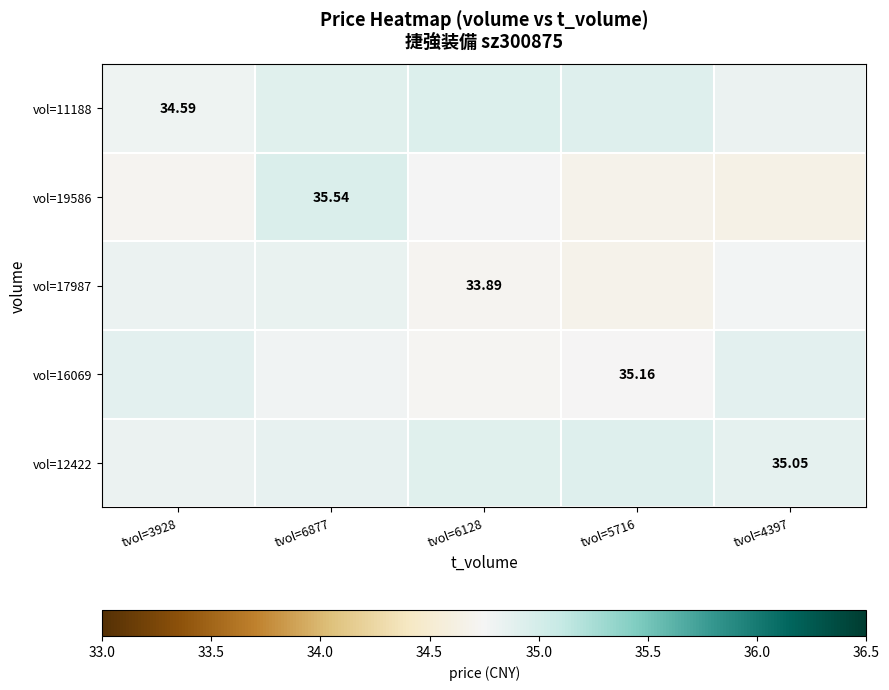

What is the difference between the maximum and second lowest values in the vol=17987 series?

0.1